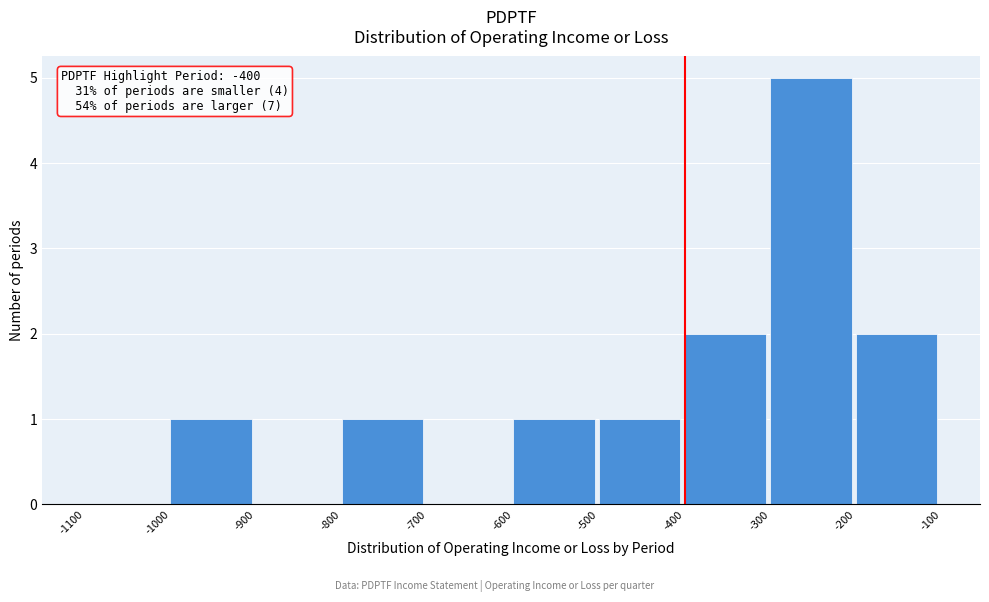

Over which range of the x-axis is the bar tallest?

-300 to -200